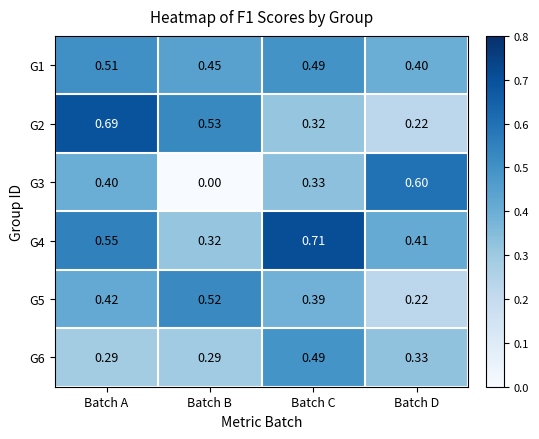

Rank the categories by G2 value from highest to lowest.

Batch A, Batch B, Batch C, Batch D